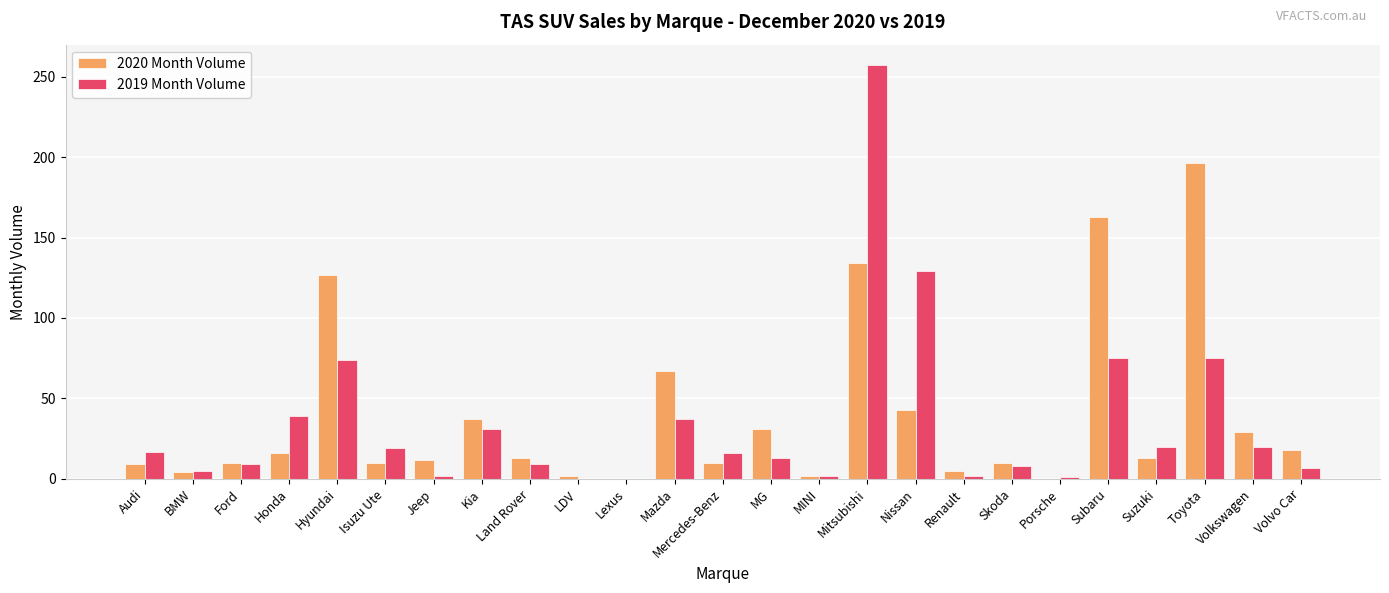

Which category has the highest value in the 2020 Month Volume series?

Toyota